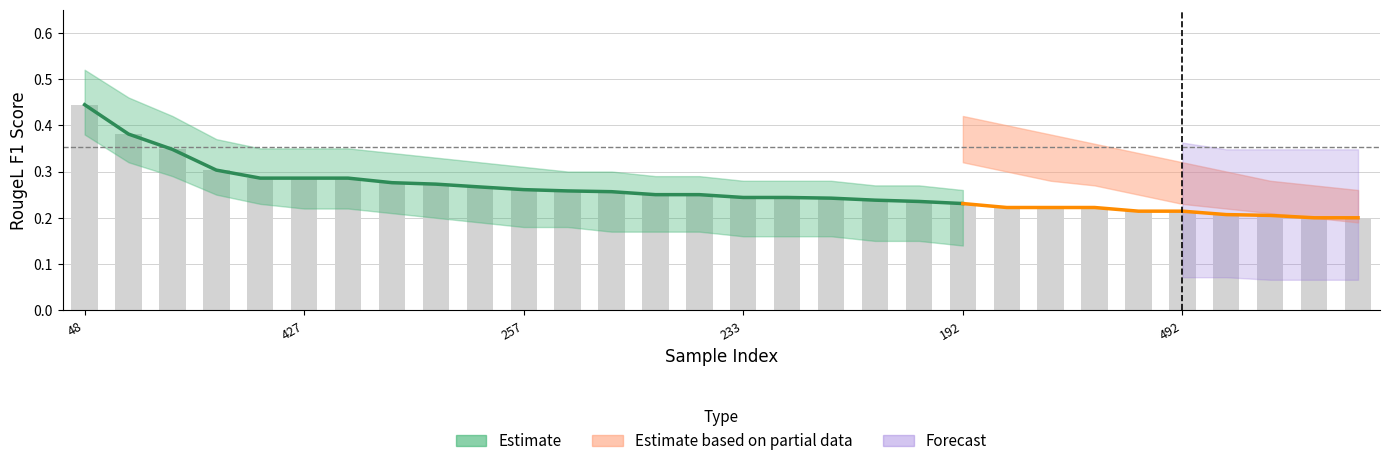

The chart shows a value of 0.2 at 102. True or false?

False